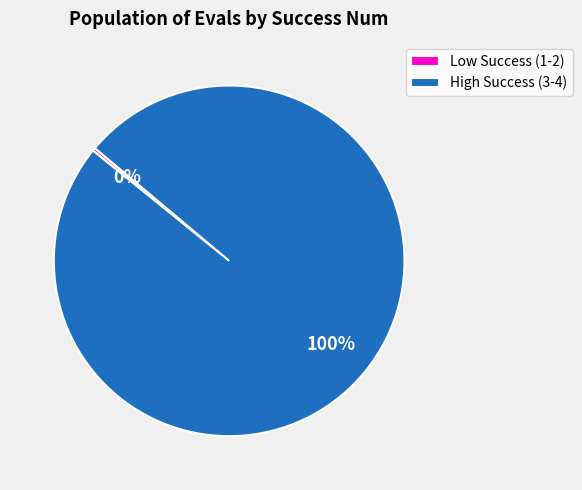

Between Low Success (1-2) and High Success (3-4), which is larger?

High Success (3-4)